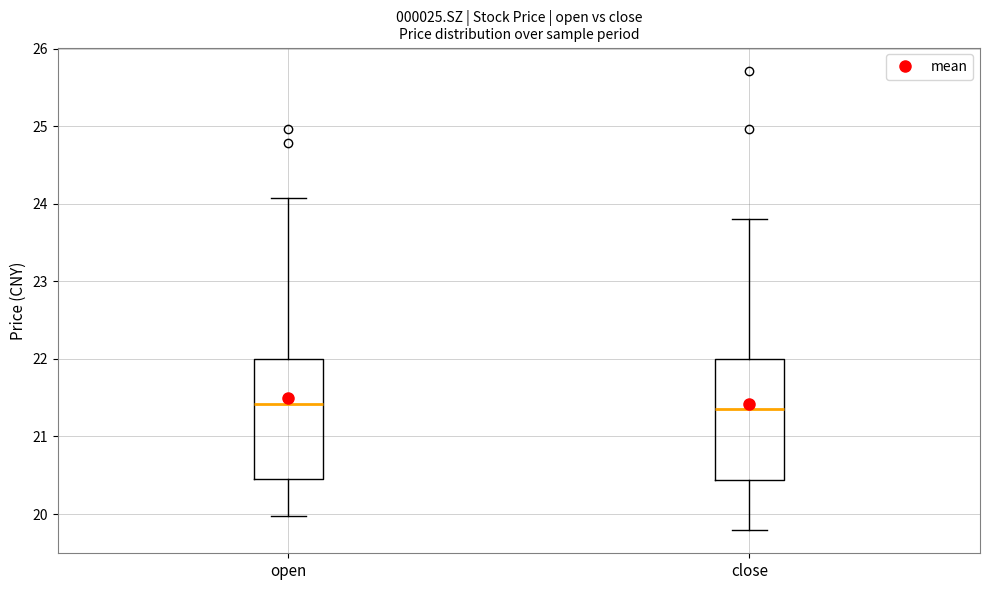

Reading left to right, read every box against the y-axis: the position of its median line, the range the box covers, and the ends of its whiskers. The values are not printed on the chart, so give them approximately, as read against the axis.

open: median 21.4, box 20.5 to 22.0, whiskers 20.0 to 24.1
close: median 21.4, box 20.4 to 22.0, whiskers 19.8 to 23.8